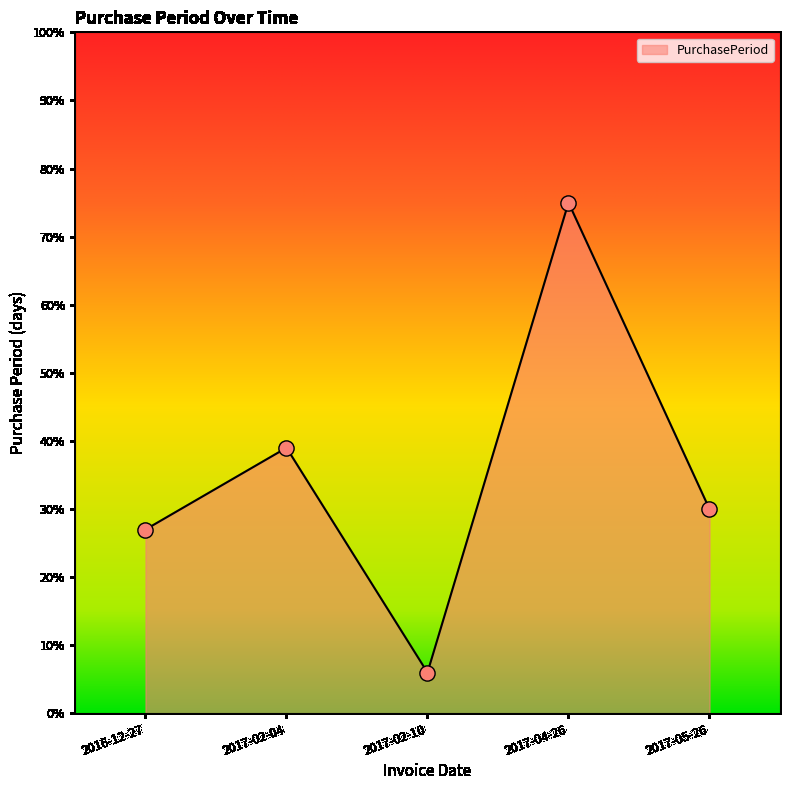

What is the change in value from 2016-12-27 to 2017-04-26?

+48